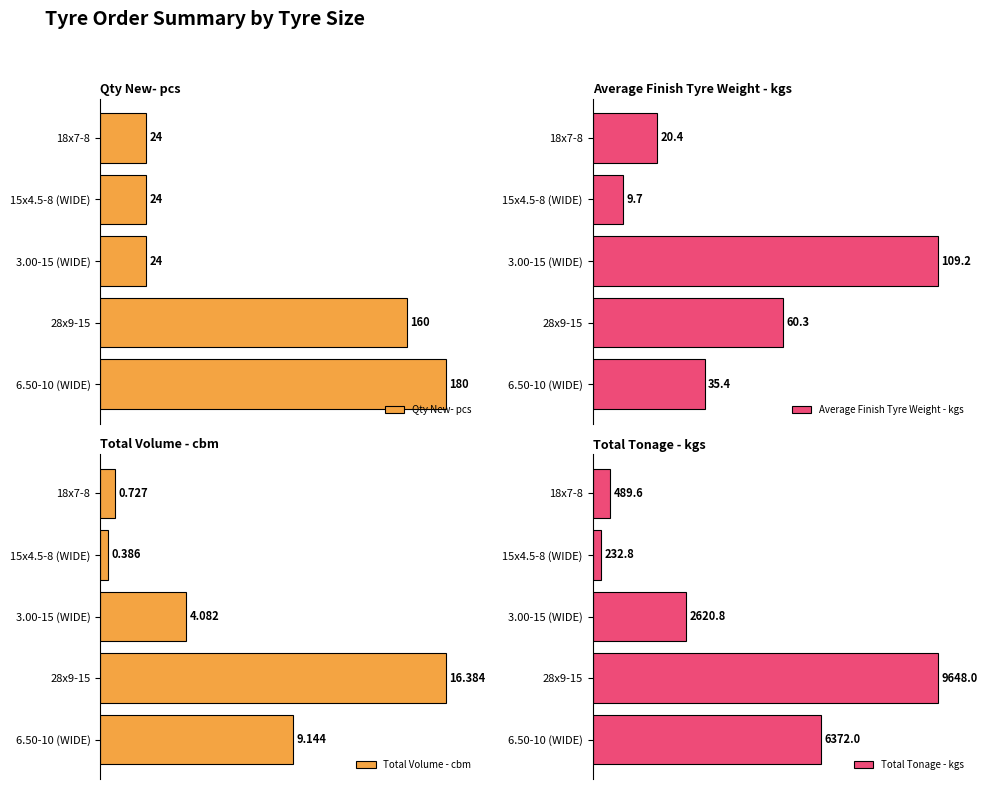

Which has a higher value, 18x7-8 or 3.00-15 (WIDE)?

18x7-8